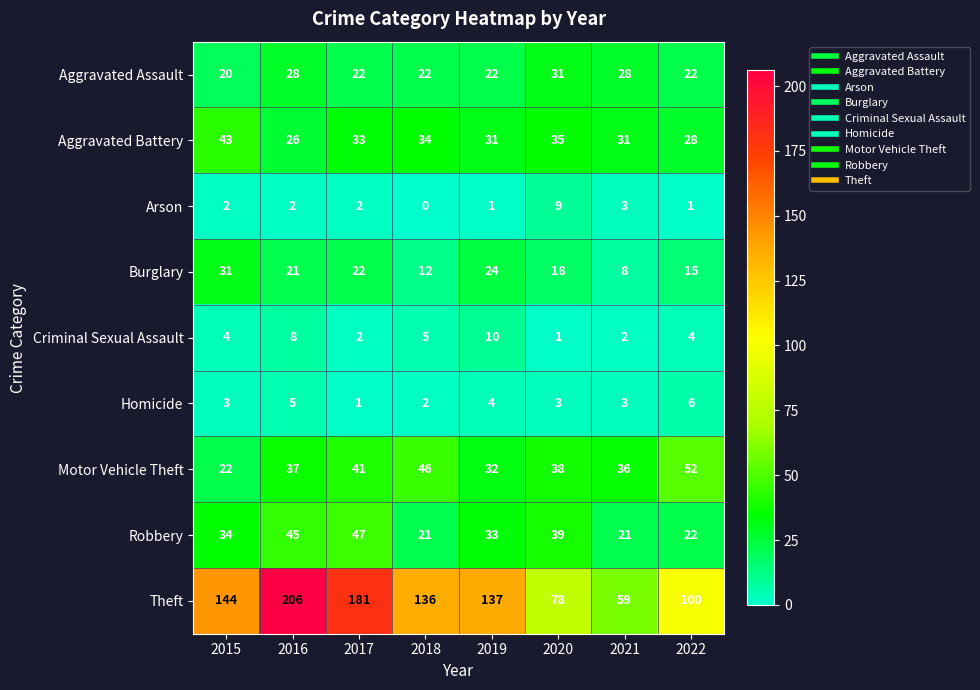

What is the approximate value of Burglary at 2017?

22